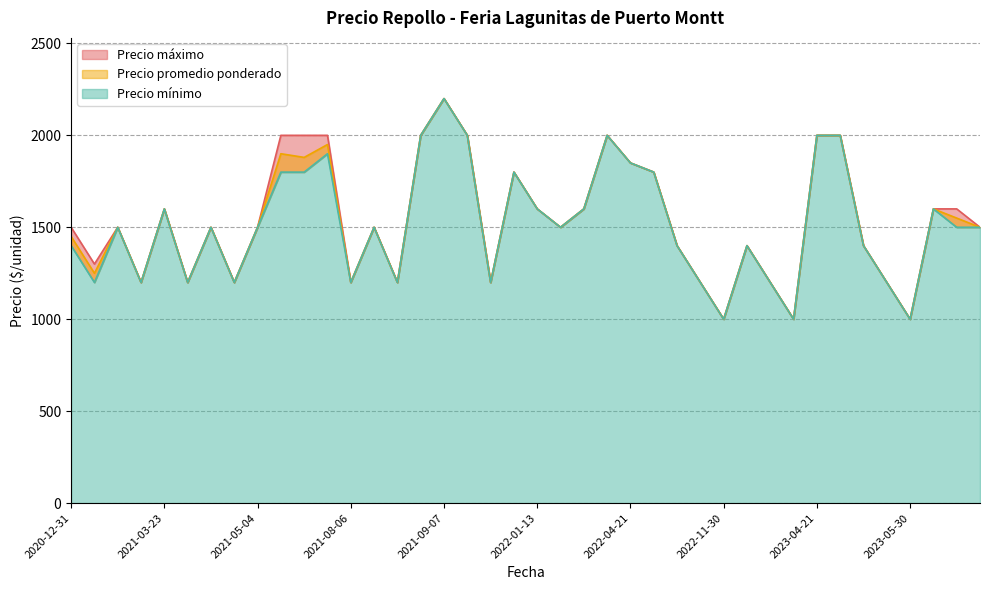

Which category has the highest value in the Precio mínimo series?

2021-09-07